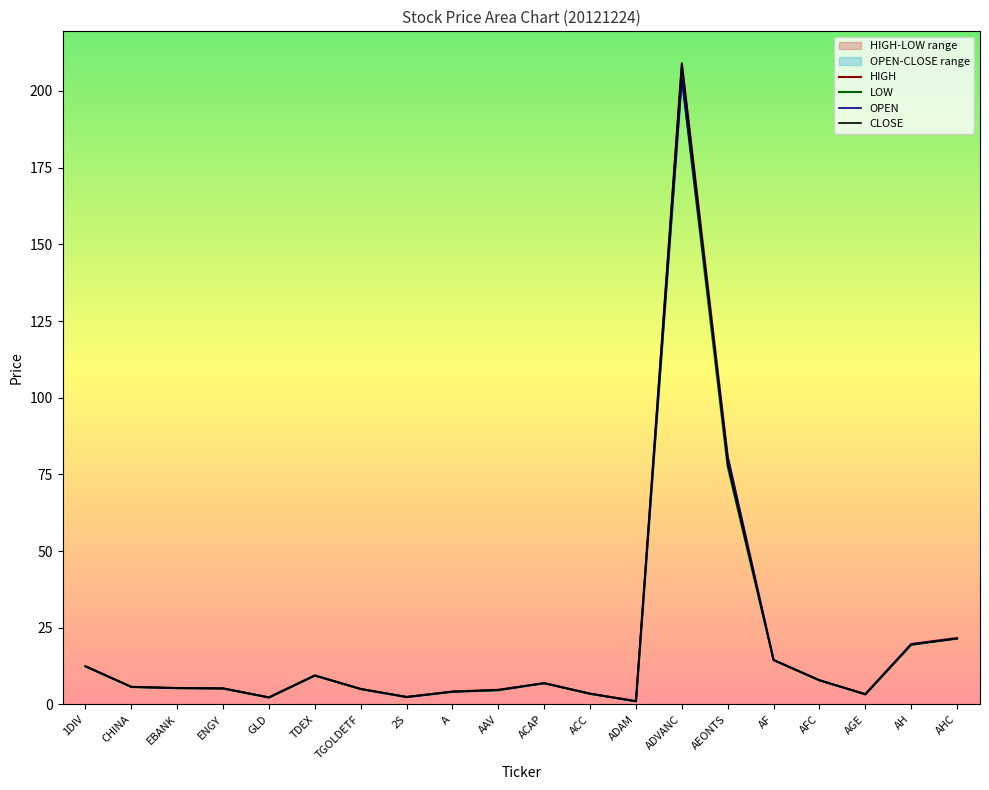

In HIGH, how many points are lower than both neighbors (excluding endpoints)?

4